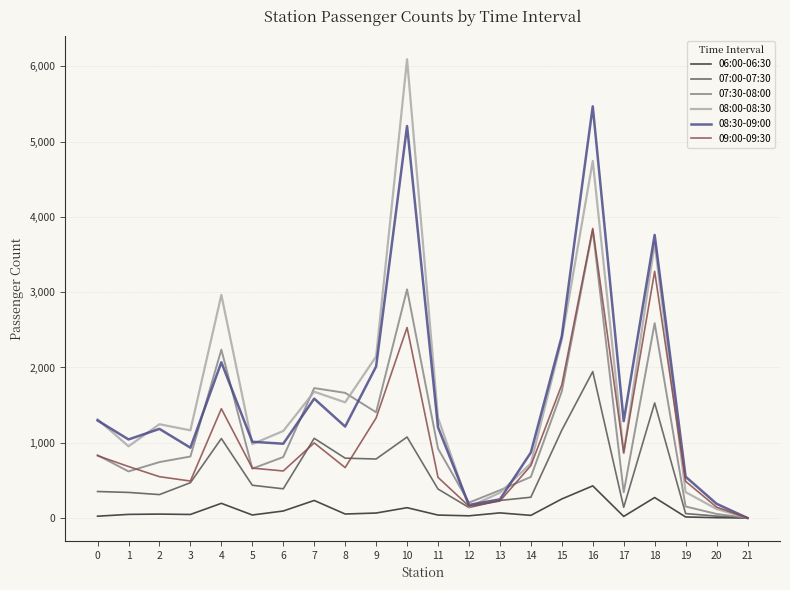

Is the value of 06:00-06:30 at 21 greater than the value of 08:30-09:00 at 0?

No